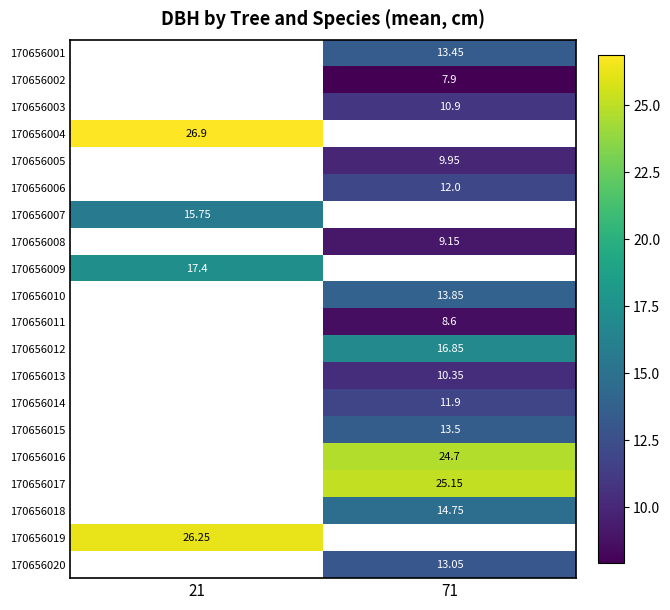

At which label does 170656020 reach its peak?

21